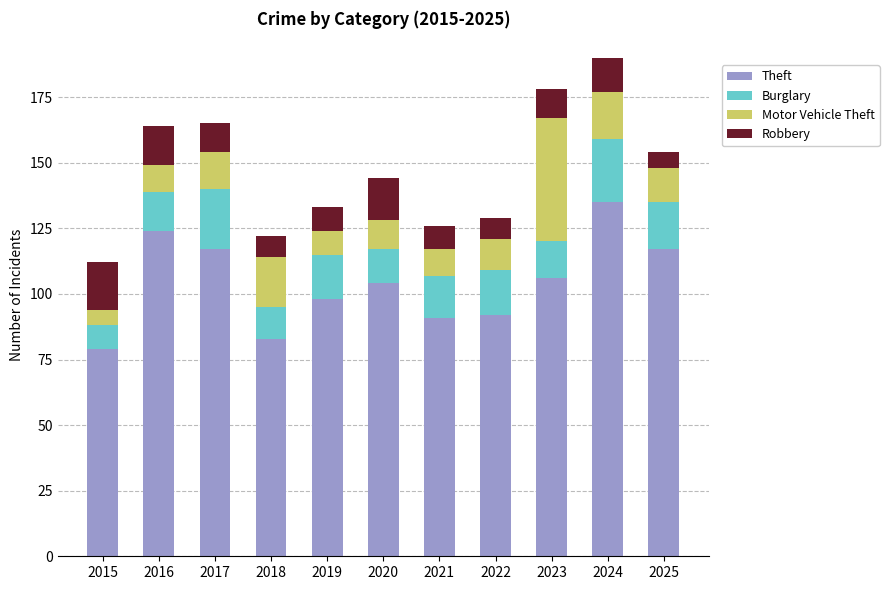

What is the maximum value for Theft?

135